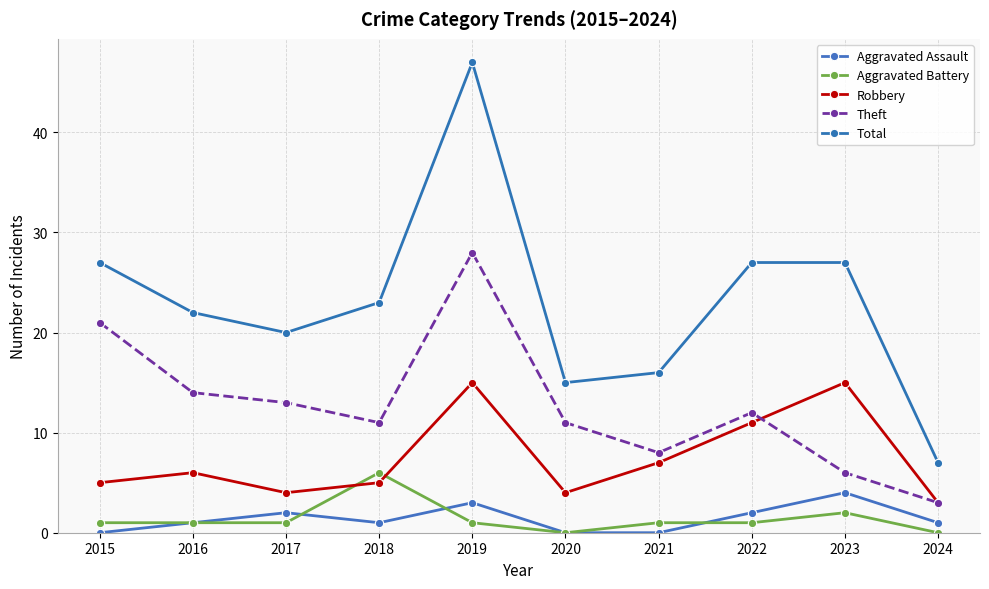

What is the total value across all series at 2018?

46